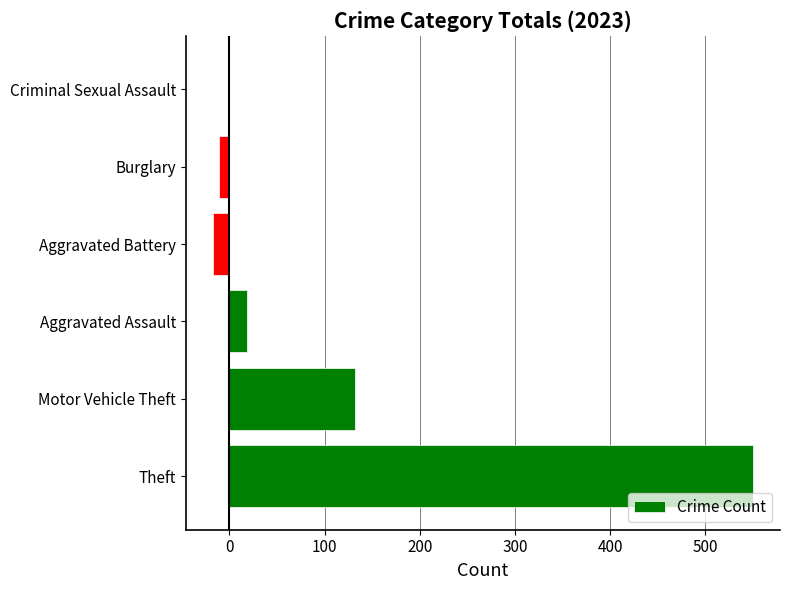

What is the change in value from Motor Vehicle Theft to Aggravated Assault?

-113